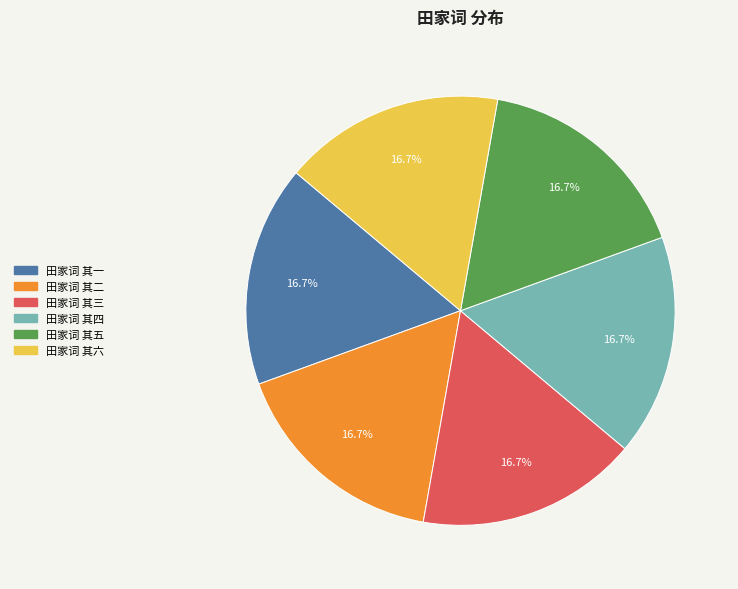

Is there a majority slice in this chart?

No